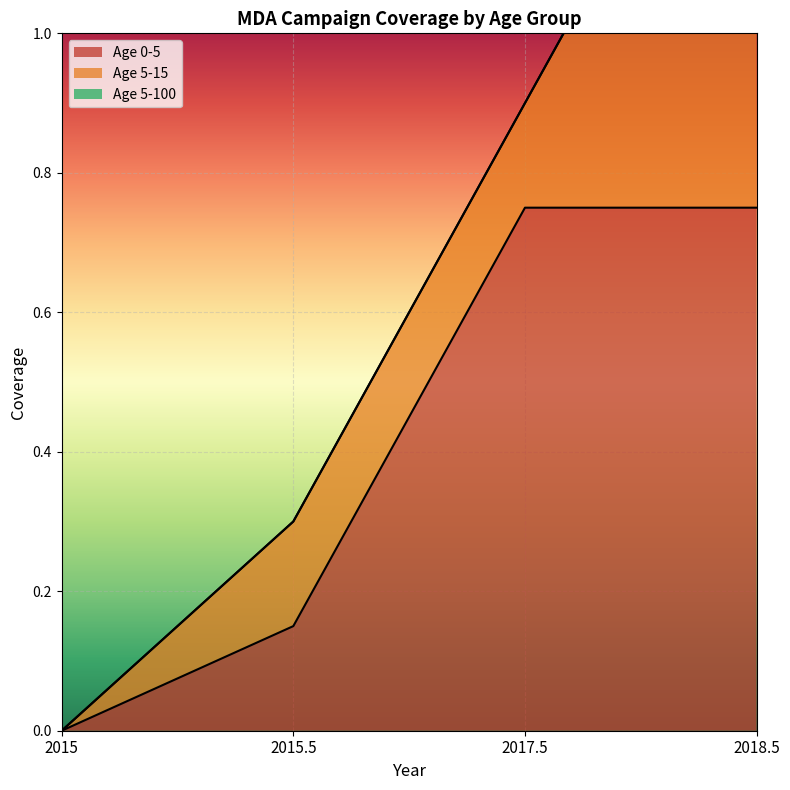

What is the value of the Age 5-15 point at the 3rd from the left?

0.1